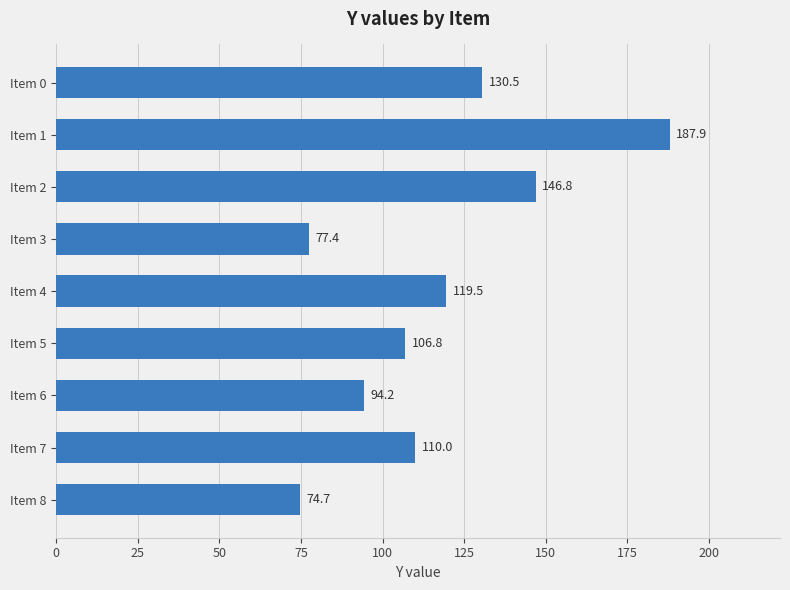

List the labels in order of value, smallest first.

Item 8, Item 3, Item 6, Item 5, Item 7, Item 4, Item 0, Item 2, Item 1